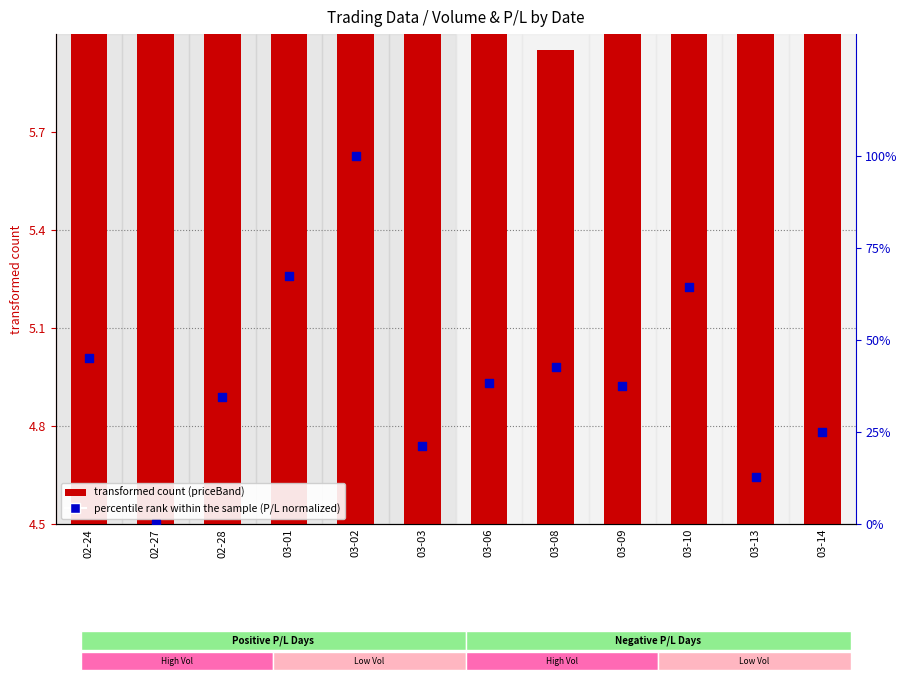

Which series has the largest Y range (max minus min)?

percentile rank within the sample